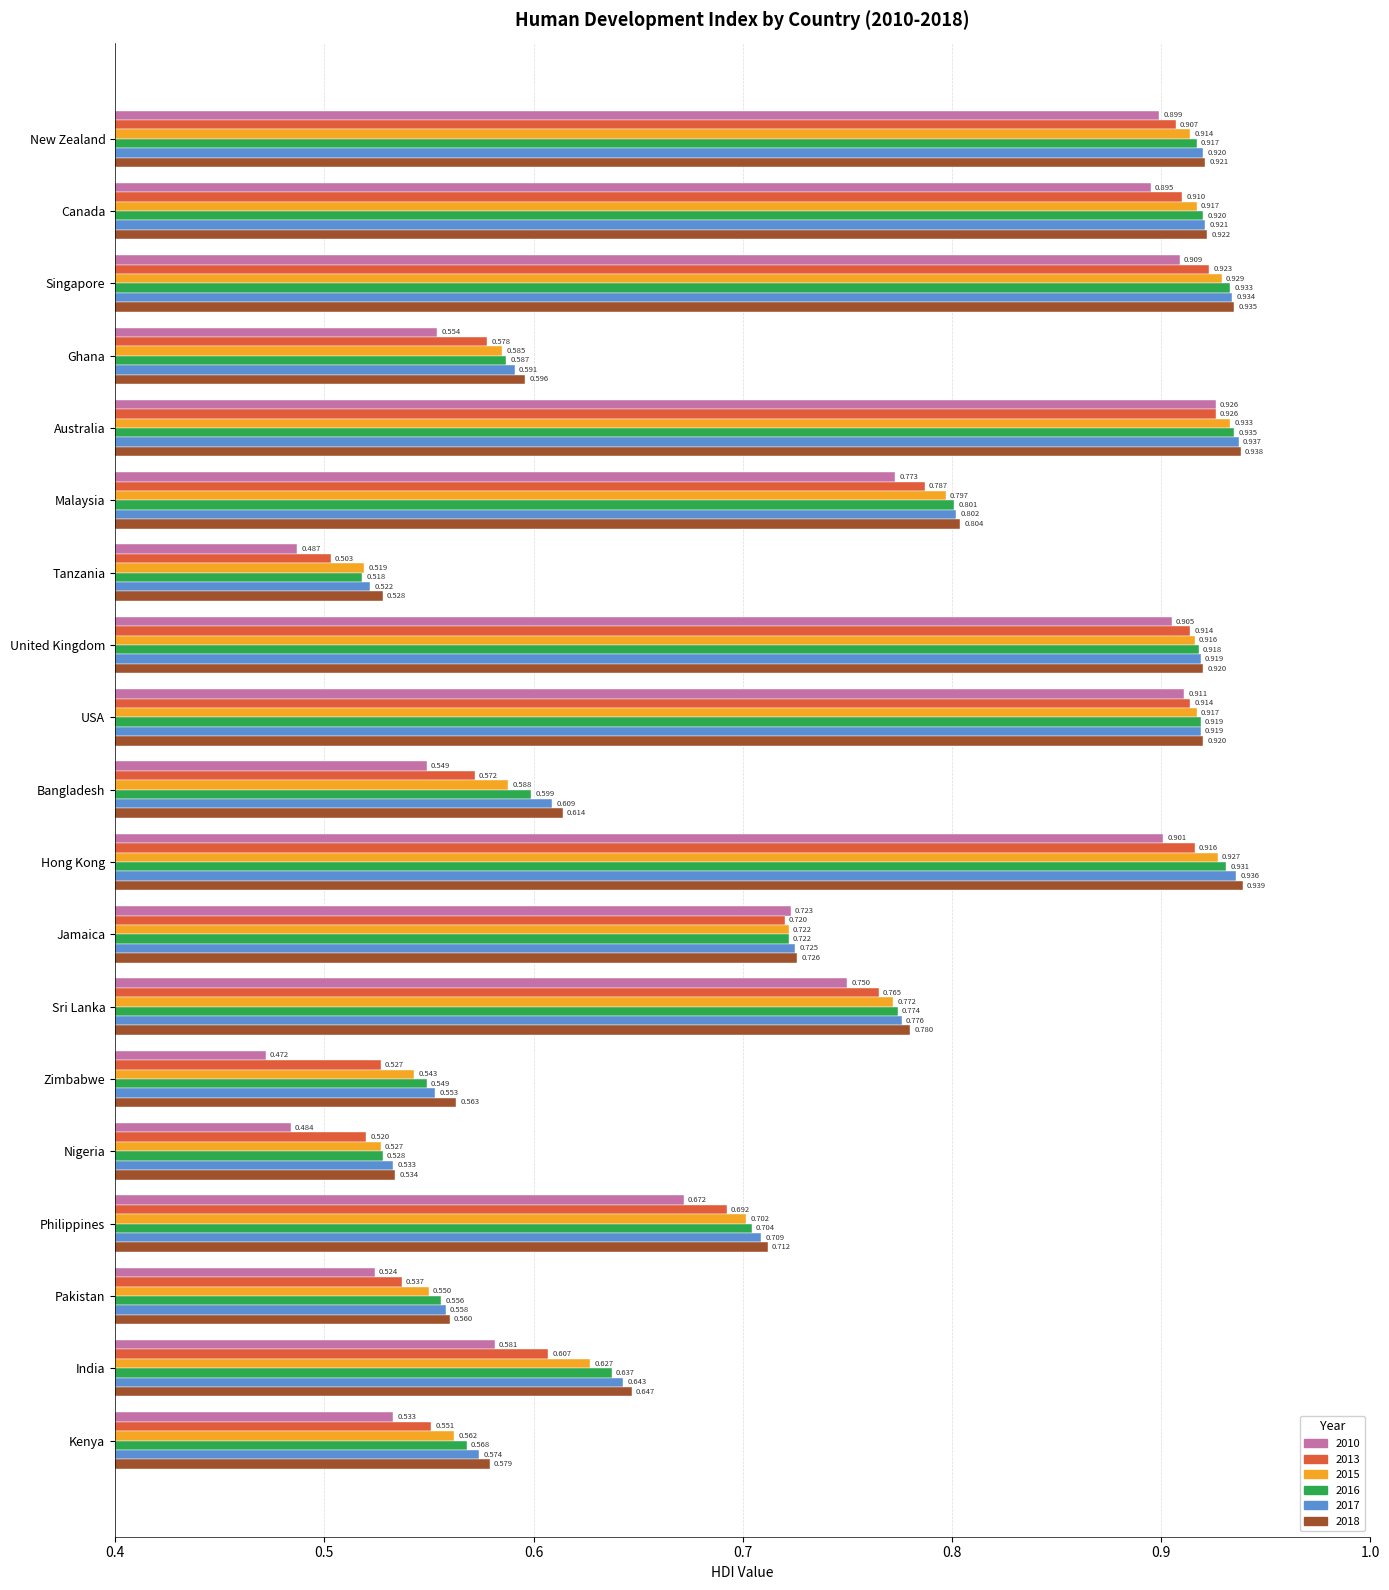

The value of 2015 at Kenya is 0.6. True or false?

True